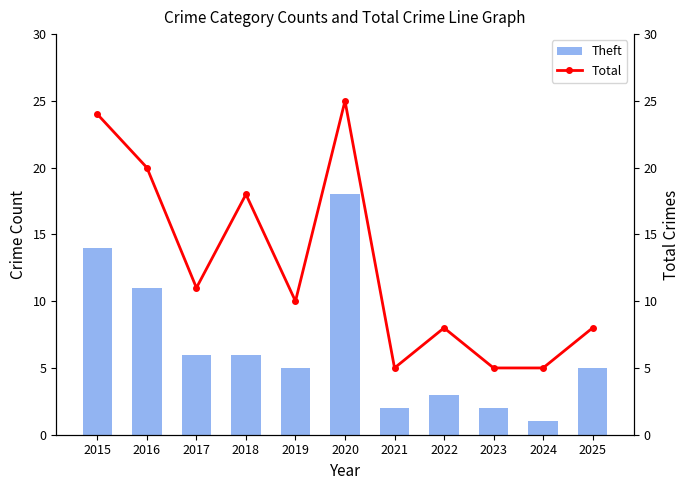

At which label is Total closest to 15?

2018